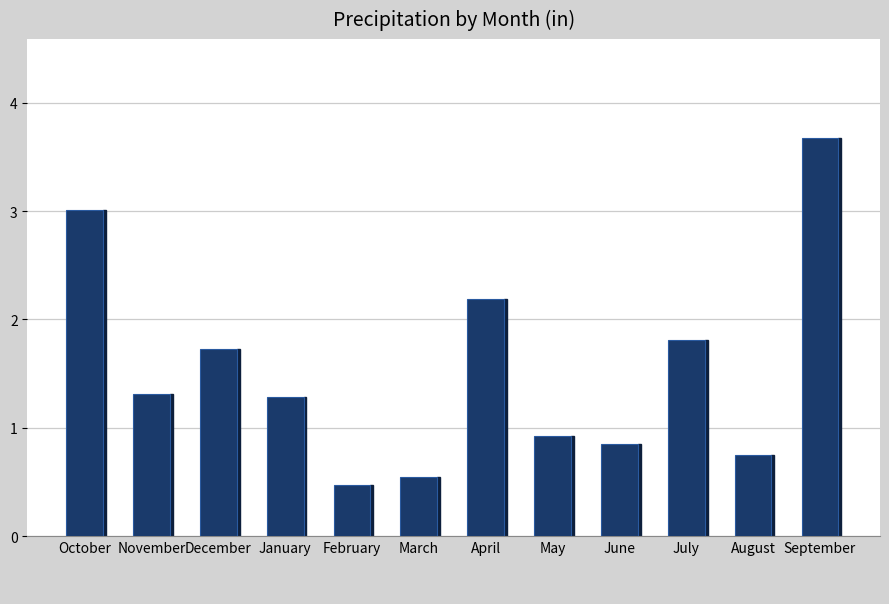

What is the label of the 2nd bar from the left?

November